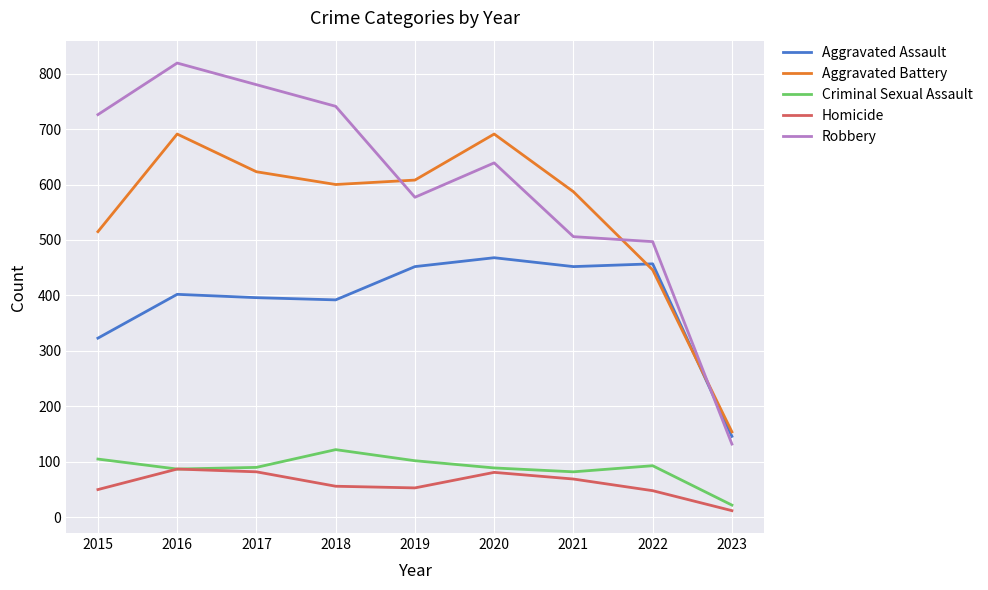

Is it true that Robbery equals 875 at 2021?

False